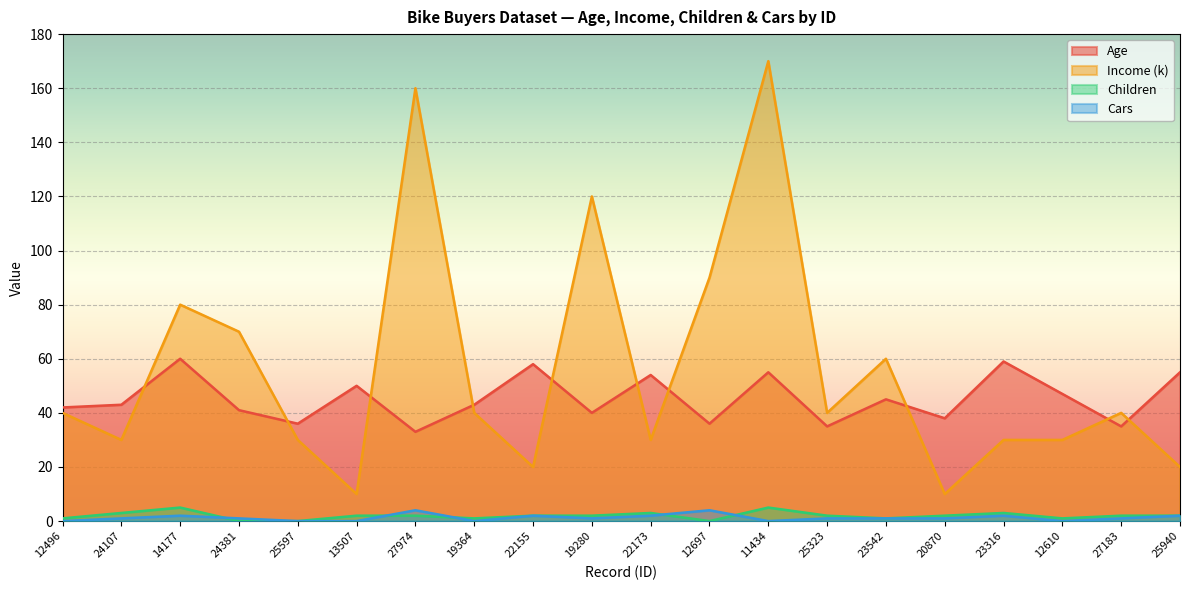

List the labels in order of Income (k) value, smallest first.

13507, 20870, 22155, 25940, 24107, 25597, 22173, 23316, 12610, 12496, 19364, 25323, 27183, 23542, 24381, 14177, 12697, 19280, 27974, 11434